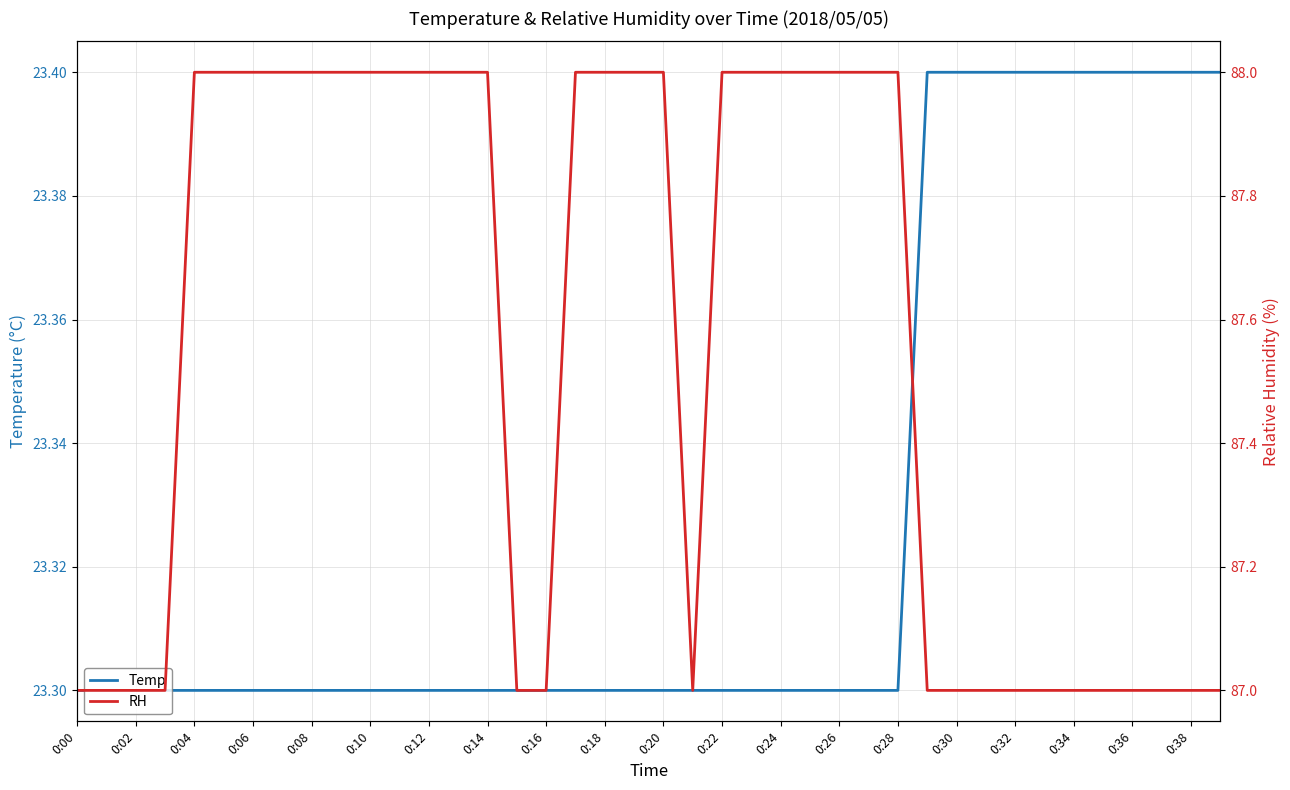

Is it true that Temp equals 23.4 at 0:38?

True